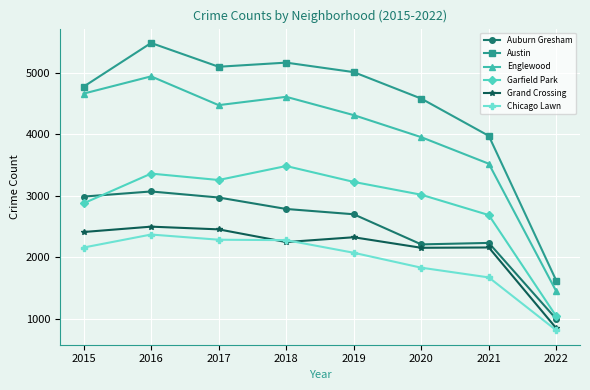

Is this an area chart (filled region under the line)?

No